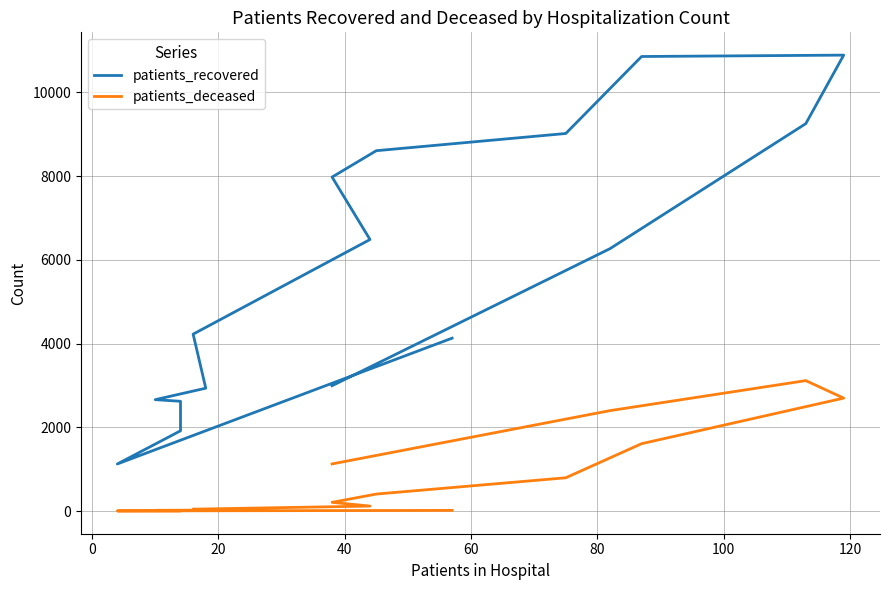

What is the difference between the maximum and minimum values in the patients_deceased series?

3113